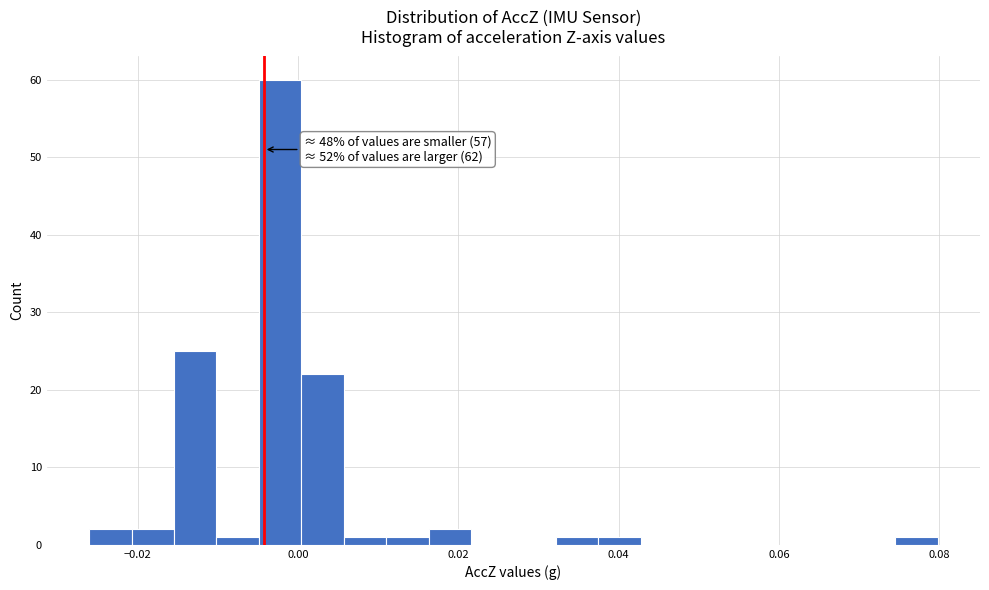

Around what value on the x-axis is the tallest bar? Give the approximate position of its centre, as read against the axis.

-0.002